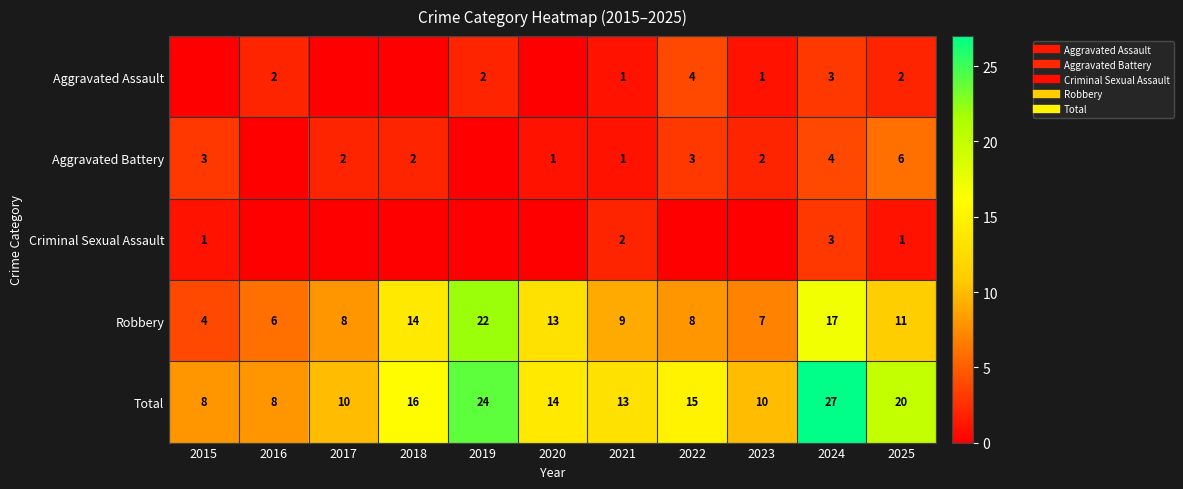

List the series in order of their peak value, lowest first.

Criminal Sexual Assault, Aggravated Assault, Aggravated Battery, Robbery, Total